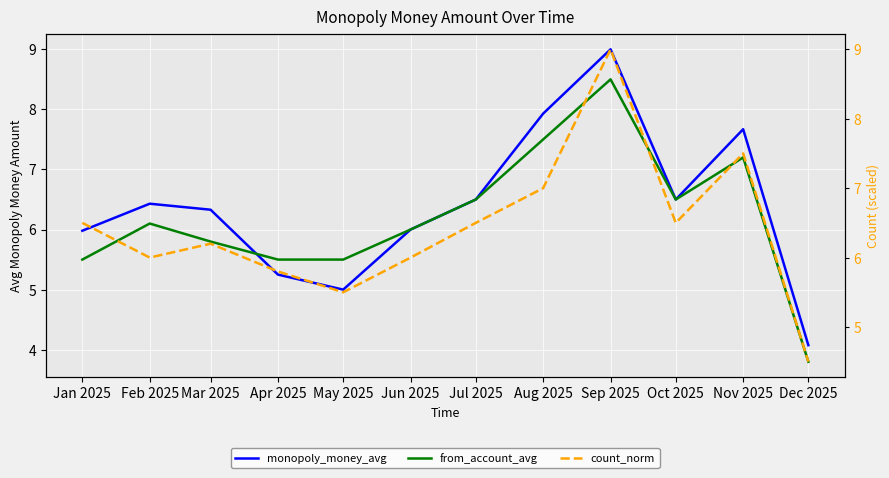

Which series has the widest spread of values?

monopoly_money_avg